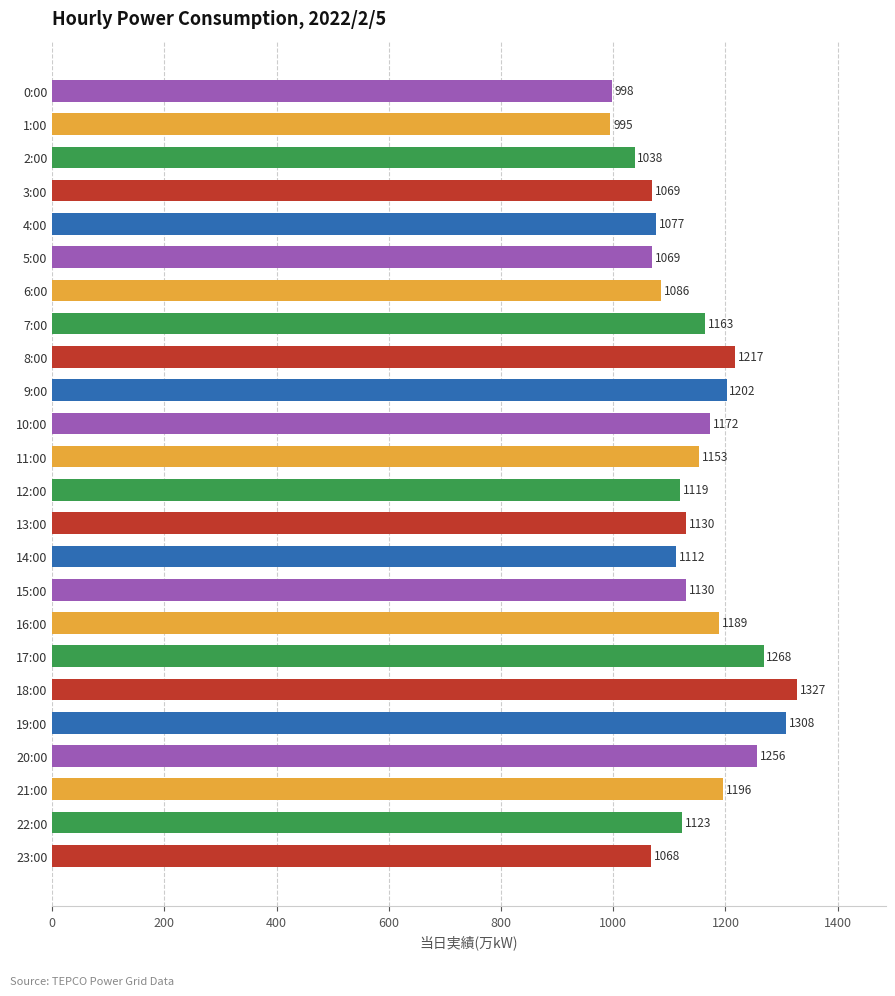

What is the average value?

1144